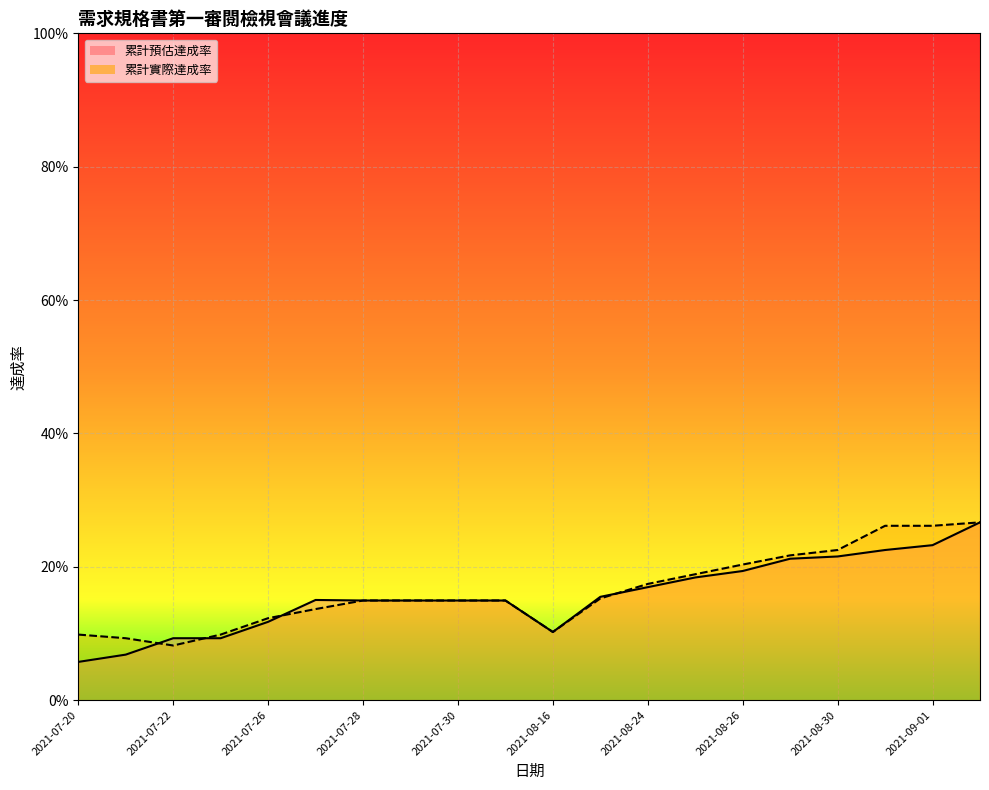

Is it true that 累計實際達成率 equals 0.2 at 2021-08-27?

True